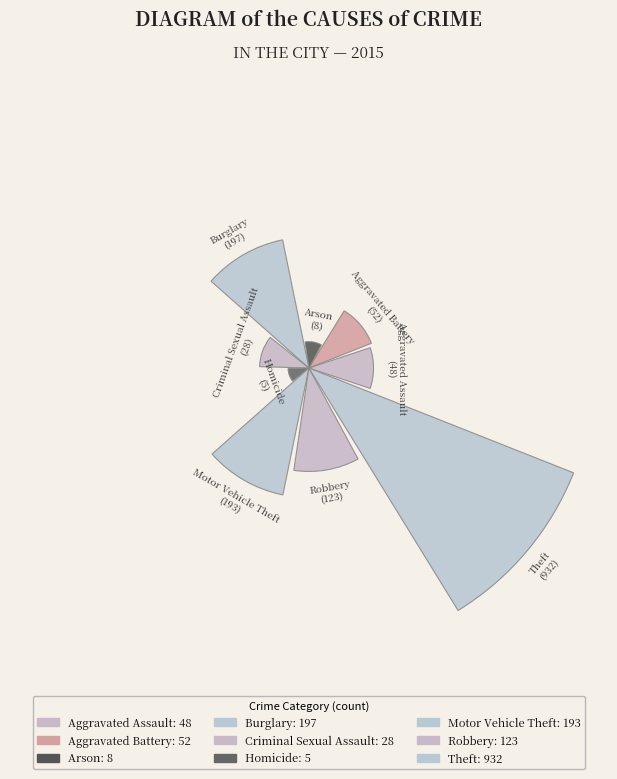

Rank the categories by value from lowest to highest.

Homicide, Arson, Criminal Sexual Assault, Aggravated Assault, Aggravated Battery, Robbery, Motor Vehicle Theft, Burglary, Theft